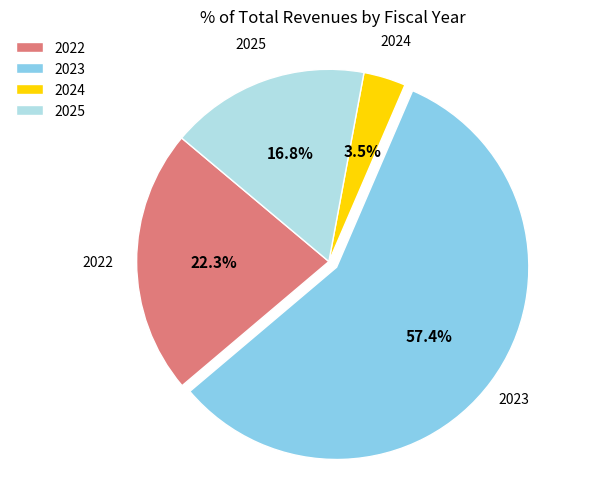

Count the number of slices in the pie.

4